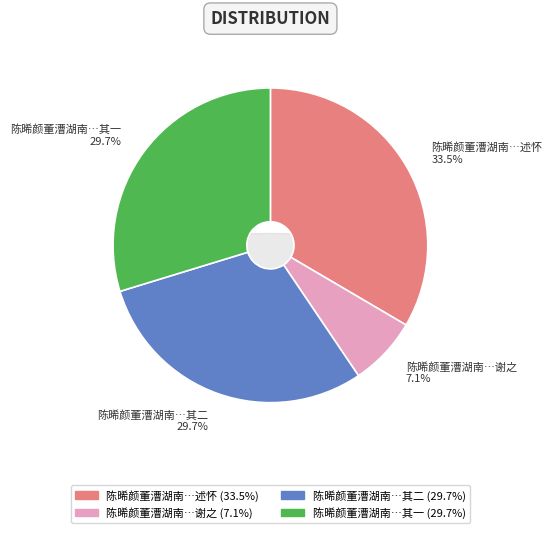

To the nearest percent, what percentage of the pie is 陈晞颜董漕湖南过零陵用简斋韵见赠次韵谢之?

7%